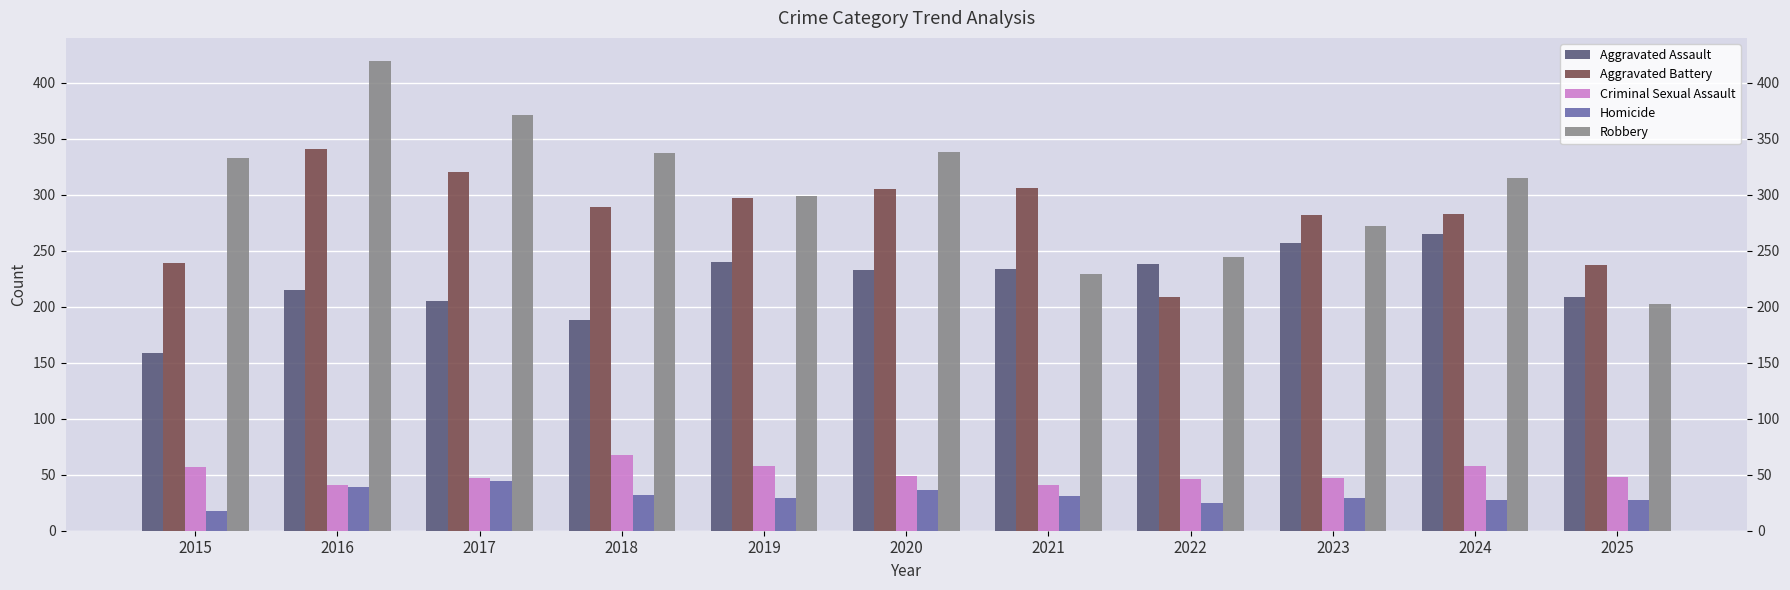

What is the sum of the Criminal Sexual Assault values at 2021 and 2025?

89